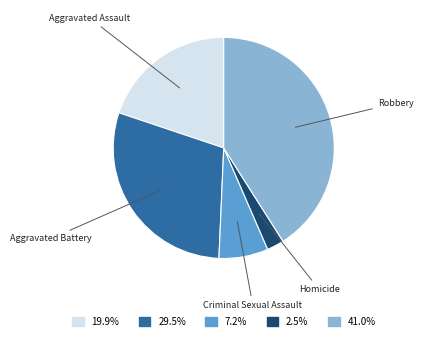

Is there a majority slice in this chart?

No